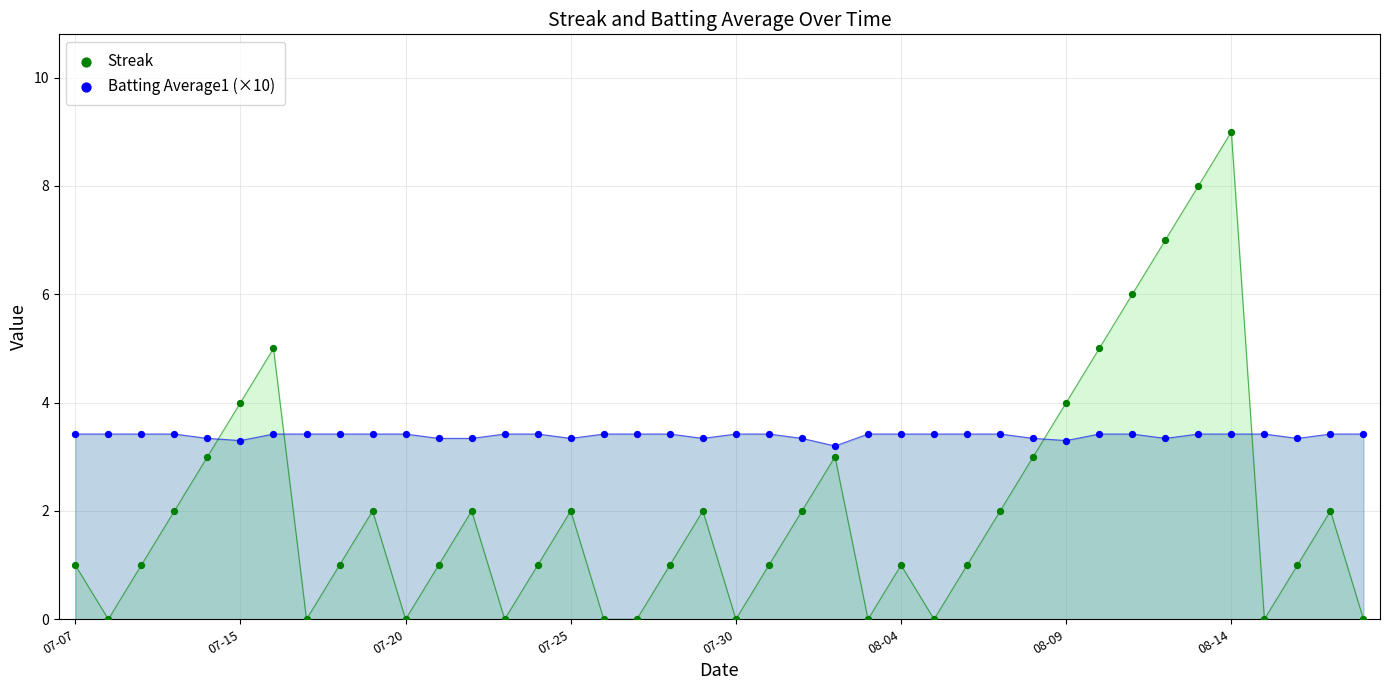

Which series reaches the minimum Y coordinate?

Streak